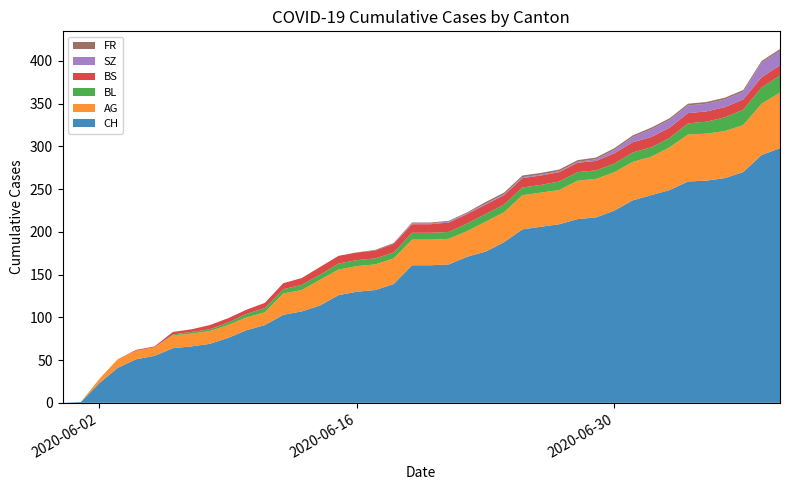

Reading left to right, extract all data points from this chart.

CH: 2020-05-31=0	2020-06-01=1	2020-06-02=23	2020-06-03=41	2020-06-04=51	2020-06-05=55	2020-06-06=64	2020-06-07=66	2020-06-08=69	2020-06-09=76	2020-06-10=85	2020-06-11=91	2020-06-12=103	2020-06-13=107	2020-06-14=114	2020-06-15=126	2020-06-16=130	2020-06-17=132	2020-06-18=139	2020-06-19=161	2020-06-20=161	2020-06-21=162	2020-06-22=171	2020-06-23=177	2020-06-24=188	2020-06-25=203	2020-06-26=206	2020-06-27=209	2020-06-28=215	2020-06-29=217	2020-06-30=225	2020-07-01=237	2020-07-02=243	2020-07-03=249	2020-07-04=259	2020-07-05=260	2020-07-06=263	2020-07-07=270	2020-07-08=290	2020-07-09=298
AG: 2020-05-31=0	2020-06-01=0	2020-06-02=5	2020-06-03=10	2020-06-04=10	2020-06-05=10	2020-06-06=15	2020-06-07=15	2020-06-08=15	2020-06-09=15	2020-06-10=15	2020-06-11=15	2020-06-12=25	2020-06-13=25	2020-06-14=30	2020-06-15=30	2020-06-16=30	2020-06-17=30	2020-06-18=30	2020-06-19=30	2020-06-20=30	2020-06-21=30	2020-06-22=30	2020-06-23=35	2020-06-24=35	2020-06-25=40	2020-06-26=40	2020-06-27=40	2020-06-28=45	2020-06-29=45	2020-06-30=45	2020-07-01=45	2020-07-02=45	2020-07-03=50	2020-07-04=55	2020-07-05=55	2020-07-06=55	2020-07-07=55	2020-07-08=60	2020-07-09=65
BL: 2020-05-31=0	2020-06-01=0	2020-06-02=0	2020-06-03=0	2020-06-04=0	2020-06-05=0	2020-06-06=1	2020-06-07=2	2020-06-08=2	2020-06-09=3	2020-06-10=4	2020-06-11=5	2020-06-12=5	2020-06-13=6	2020-06-14=6	2020-06-15=7	2020-06-16=7	2020-06-17=7	2020-06-18=7	2020-06-19=8	2020-06-20=8	2020-06-21=8	2020-06-22=9	2020-06-23=9	2020-06-24=9	2020-06-25=9	2020-06-26=9	2020-06-27=10	2020-06-28=10	2020-06-29=10	2020-06-30=10	2020-07-01=11	2020-07-02=11	2020-07-03=11	2020-07-04=13	2020-07-05=14	2020-07-06=16	2020-07-07=18	2020-07-08=19	2020-07-09=20
BS: 2020-05-31=0	2020-06-01=0	2020-06-02=0	2020-06-03=0	2020-06-04=1	2020-06-05=1	2020-06-06=3	2020-06-07=3	2020-06-08=5	2020-06-09=5	2020-06-10=5	2020-06-11=6	2020-06-12=7	2020-06-13=8	2020-06-14=9	2020-06-15=9	2020-06-16=9	2020-06-17=9	2020-06-18=10	2020-06-19=10	2020-06-20=10	2020-06-21=11	2020-06-22=11	2020-06-23=11	2020-06-24=11	2020-06-25=11	2020-06-26=11	2020-06-27=11	2020-06-28=11	2020-06-29=11	2020-06-30=12	2020-07-01=12	2020-07-02=12	2020-07-03=12	2020-07-04=12	2020-07-05=12	2020-07-06=12	2020-07-07=12	2020-07-08=12	2020-07-09=12
SZ: 2020-05-31=0	2020-06-01=0	2020-06-02=0	2020-06-03=0	2020-06-04=0	2020-06-05=0	2020-06-06=0	2020-06-07=0	2020-06-08=0	2020-06-09=0	2020-06-10=0	2020-06-11=0	2020-06-12=0	2020-06-13=0	2020-06-14=0	2020-06-15=0	2020-06-16=0	2020-06-17=0	2020-06-18=0	2020-06-19=1	2020-06-20=1	2020-06-21=1	2020-06-22=1	2020-06-23=1	2020-06-24=1	2020-06-25=1	2020-06-26=1	2020-06-27=1	2020-06-28=1	2020-06-29=2	2020-06-30=4	2020-07-01=6	2020-07-02=9	2020-07-03=9	2020-07-04=9	2020-07-05=9	2020-07-06=9	2020-07-07=9	2020-07-08=17	2020-07-09=17
FR: 2020-05-31=0	2020-06-01=0	2020-06-02=0	2020-06-03=0	2020-06-04=0	2020-06-05=0	2020-06-06=0	2020-06-07=0	2020-06-08=0	2020-06-09=0	2020-06-10=0	2020-06-11=0	2020-06-12=0	2020-06-13=0	2020-06-14=0	2020-06-15=0	2020-06-16=0	2020-06-17=1	2020-06-18=1	2020-06-19=1	2020-06-20=1	2020-06-21=1	2020-06-22=1	2020-06-23=2	2020-06-24=2	2020-06-25=2	2020-06-26=2	2020-06-27=2	2020-06-28=2	2020-06-29=2	2020-06-30=2	2020-07-01=2	2020-07-02=2	2020-07-03=2	2020-07-04=2	2020-07-05=2	2020-07-06=2	2020-07-07=2	2020-07-08=2	2020-07-09=2